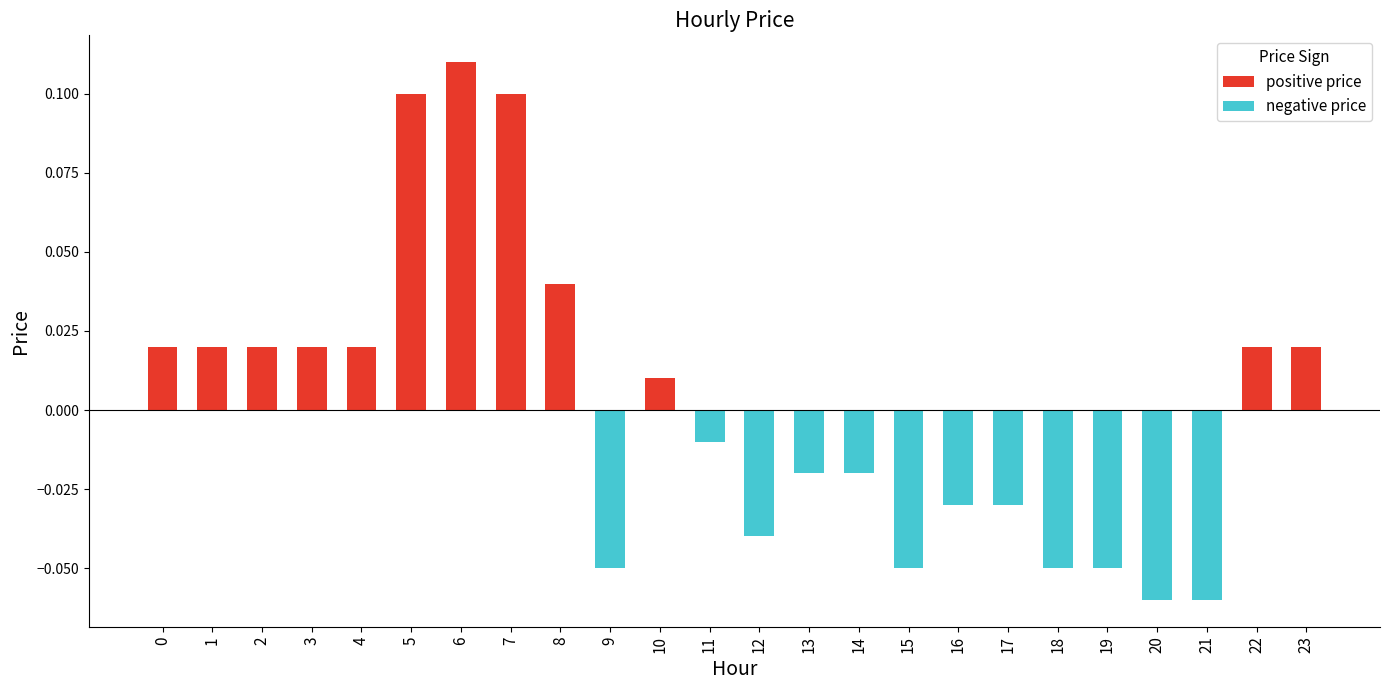

List the series in order of their peak value, highest first.

positive price, negative price